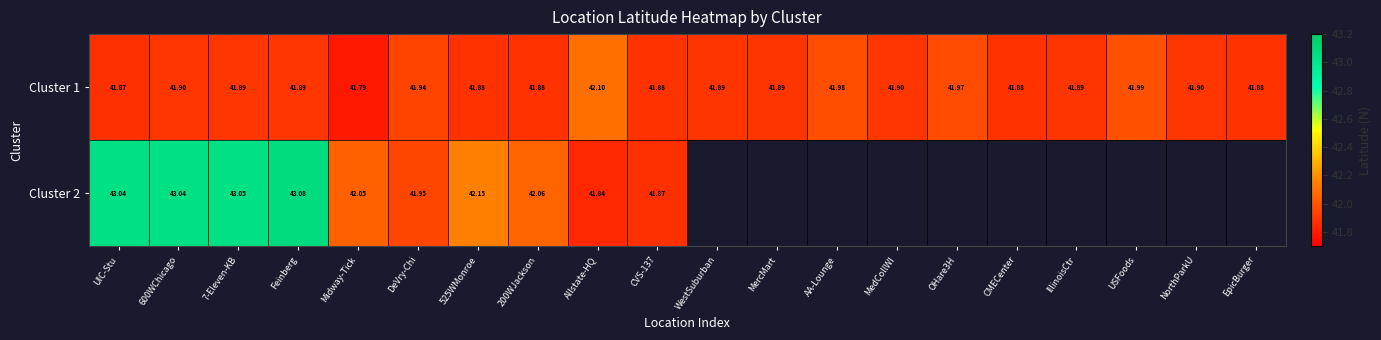

Is the value of Cluster 2 at CVS-137 greater than the value of Cluster 1 at OHare3H?

No